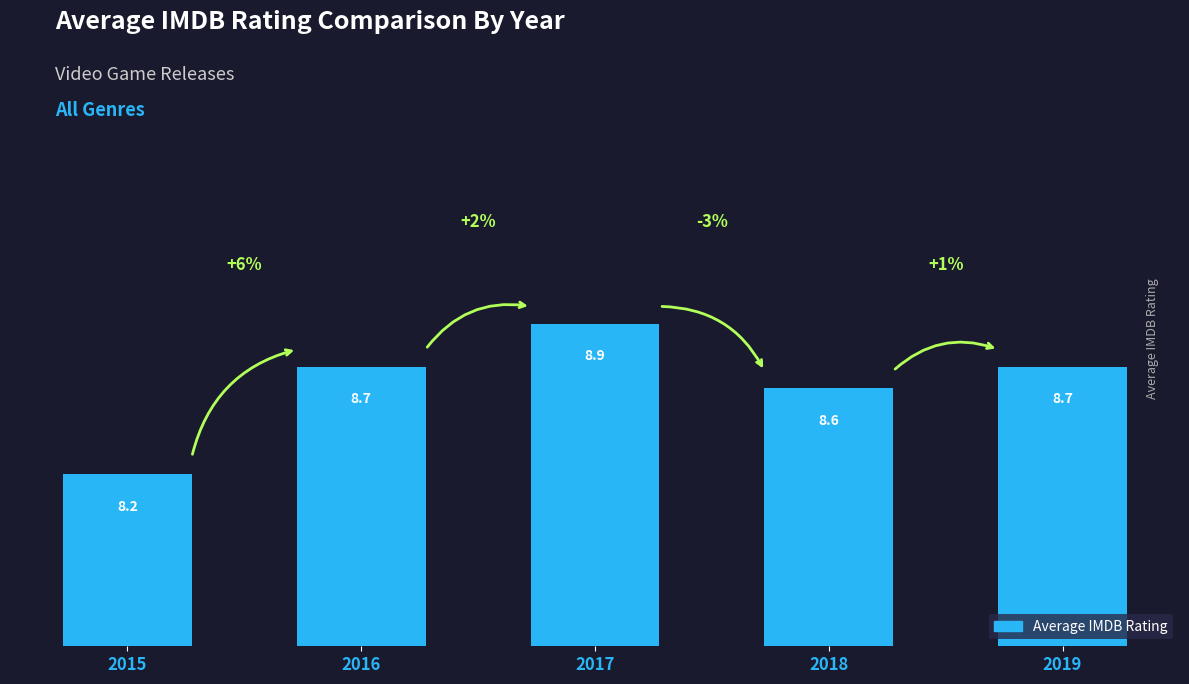

What is the difference between the maximum and second lowest values?

0.3